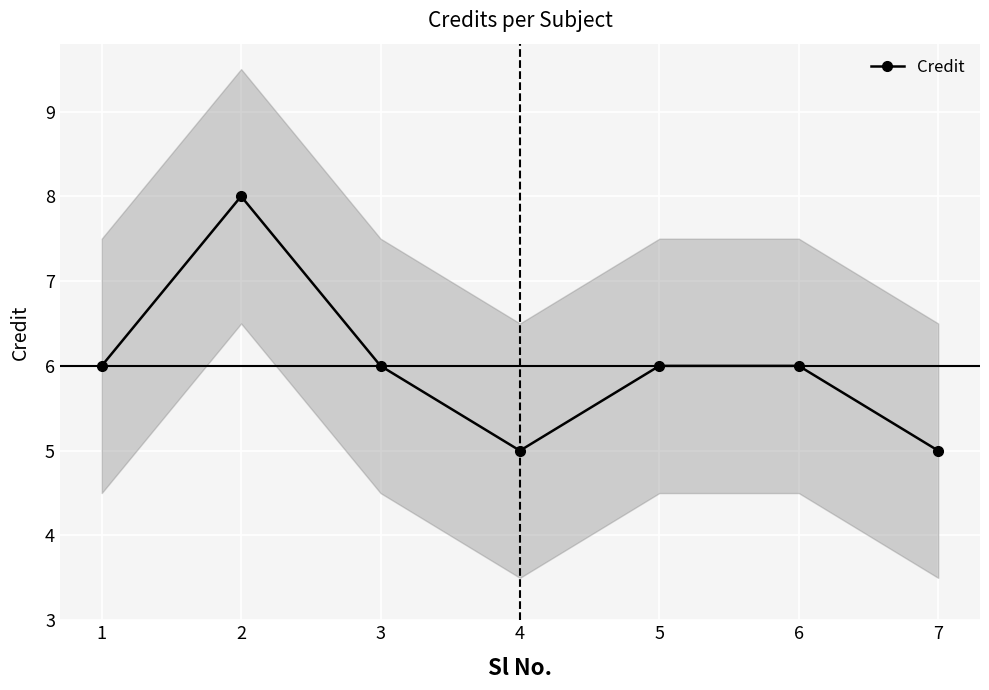

At which label does the data first exceed 6?

2